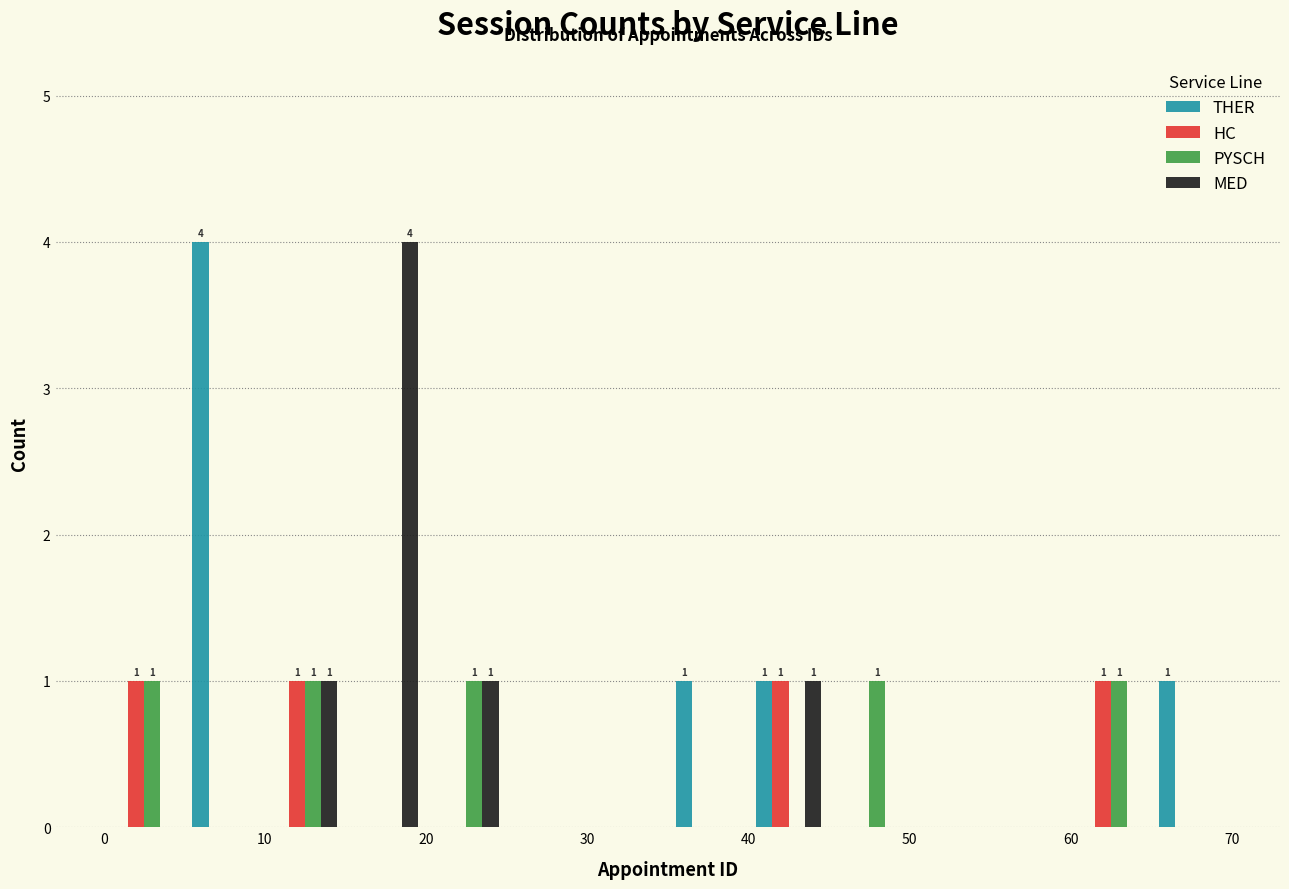

In the THER series, which range on the x-axis has the tallest bar?

5 to 10